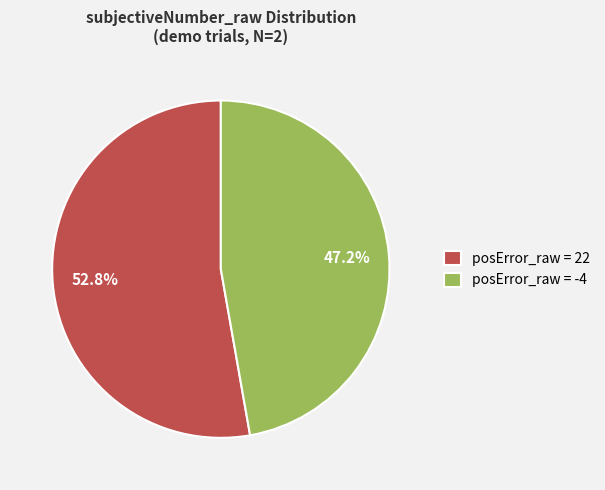

Does any single category account for the majority?

Yes